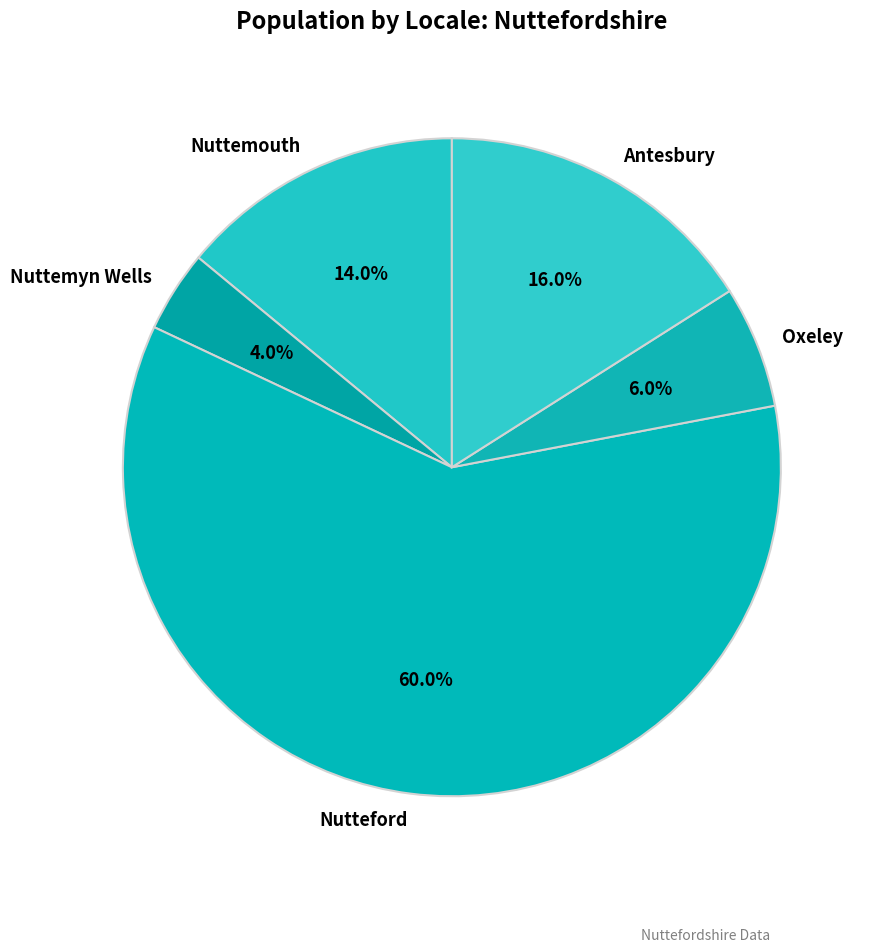

How many segments does this pie chart have?

5